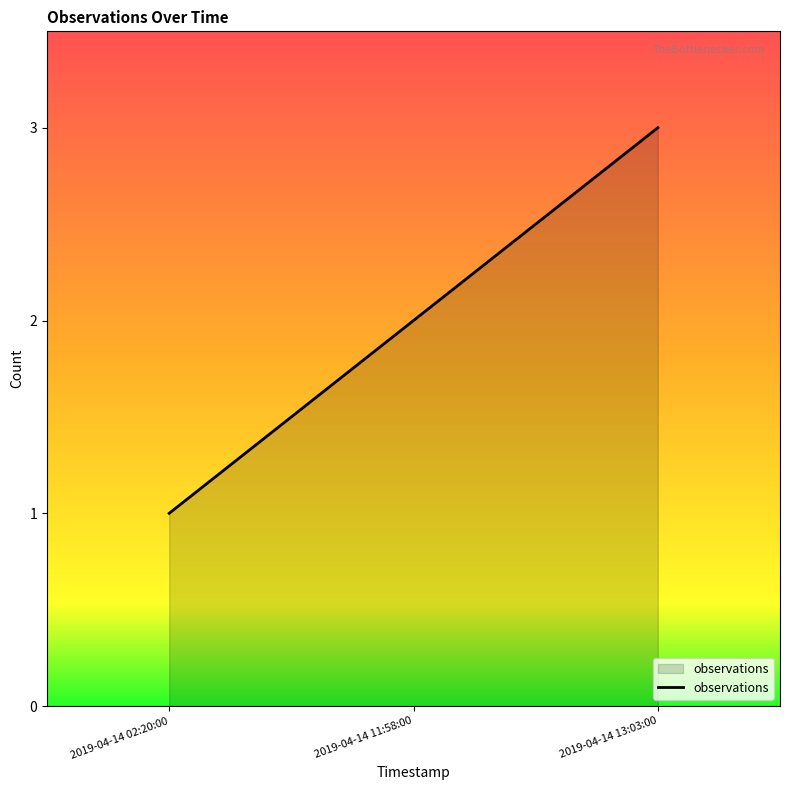

Does the chart have visible grid lines?

No